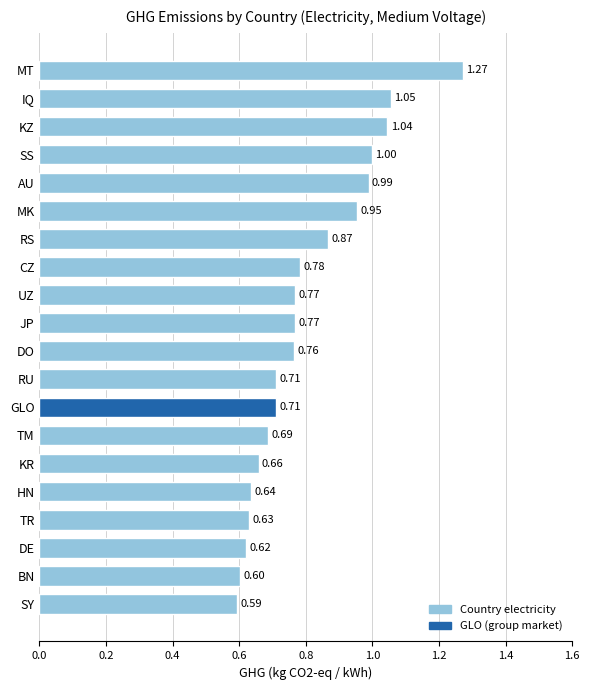

At which label is the value closest to 0?

SY